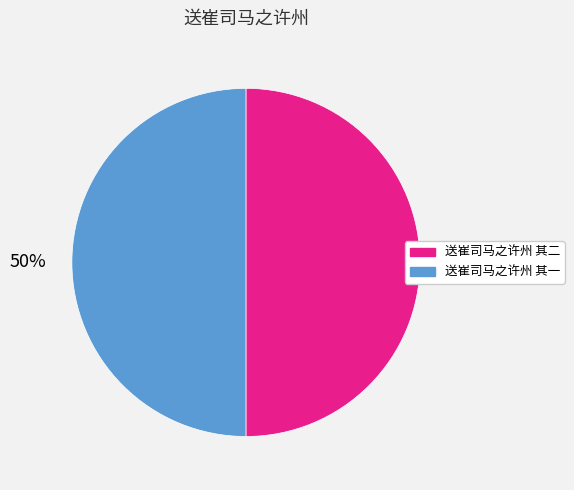

The 送崔司马之许州 其一 slice represents 50% of the pie. True or false?

True